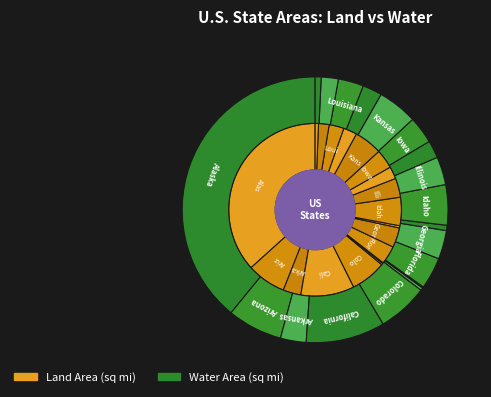

What is the spread (max minus min) of values at 3?

147863